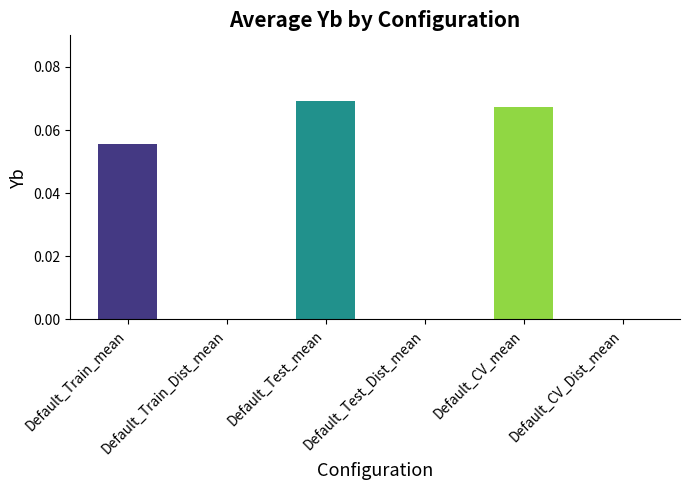

How many values are between 0 and 1?

6